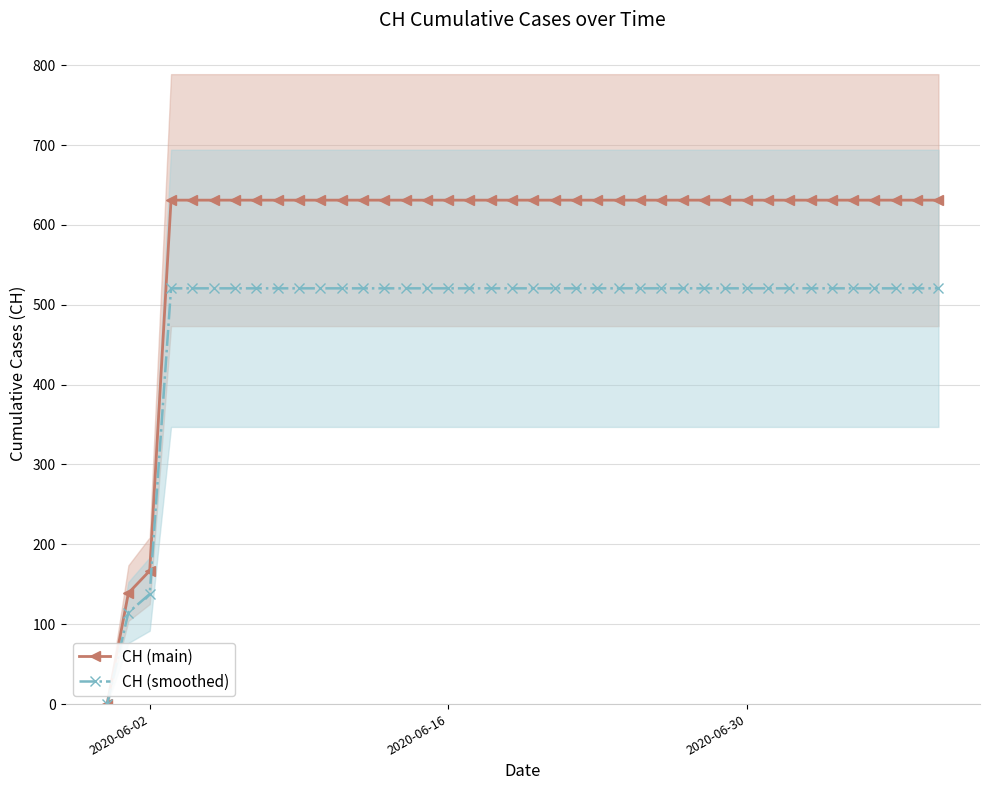

Where is CH (main) nearest to the value 315?

2020-06-02